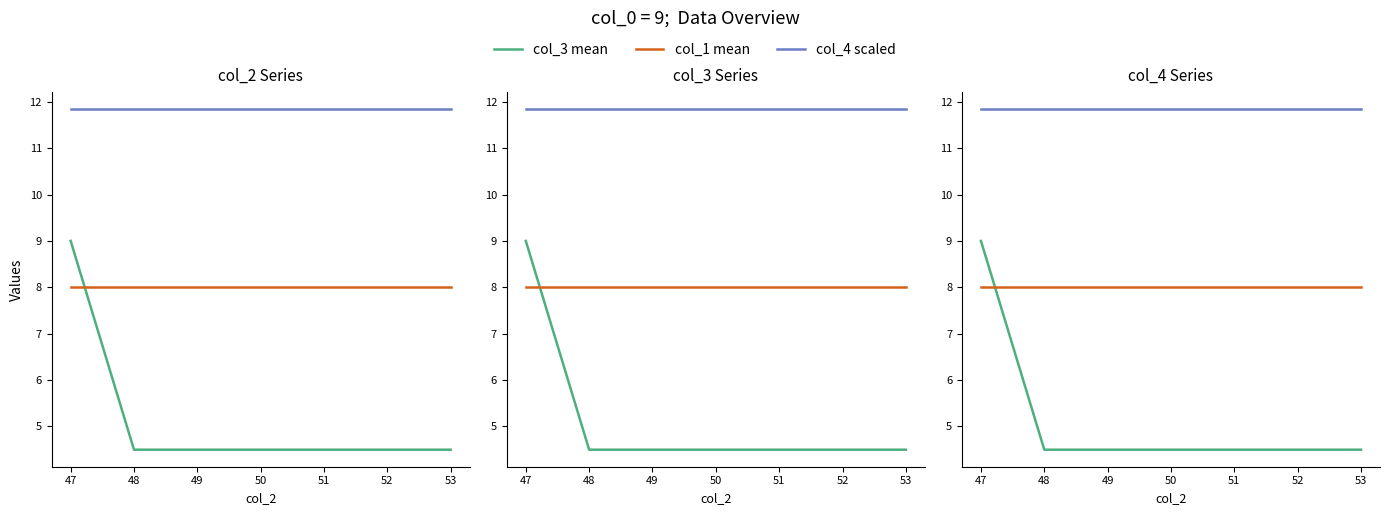

Rank the series by their average value, from lowest to highest.

col_3 mean, col_1 mean, col_4 scaled